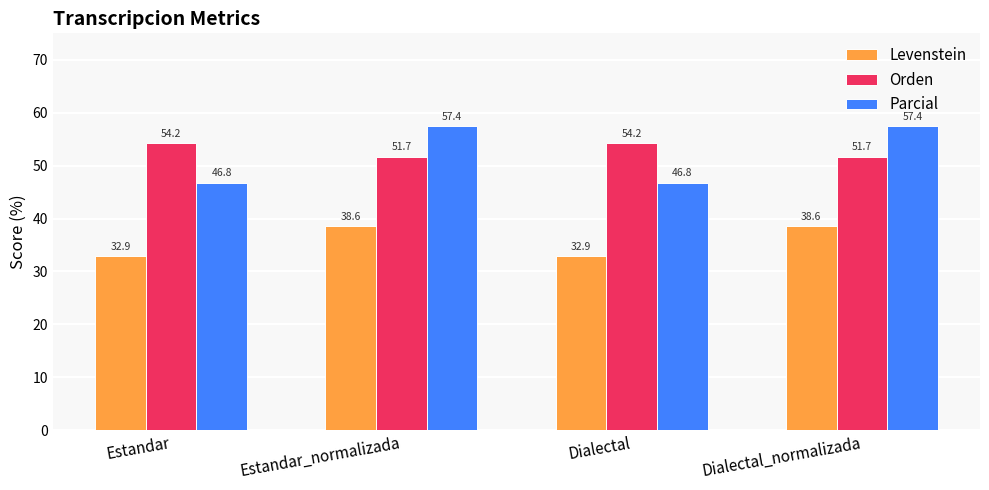

How many distinct data groups are displayed?

3